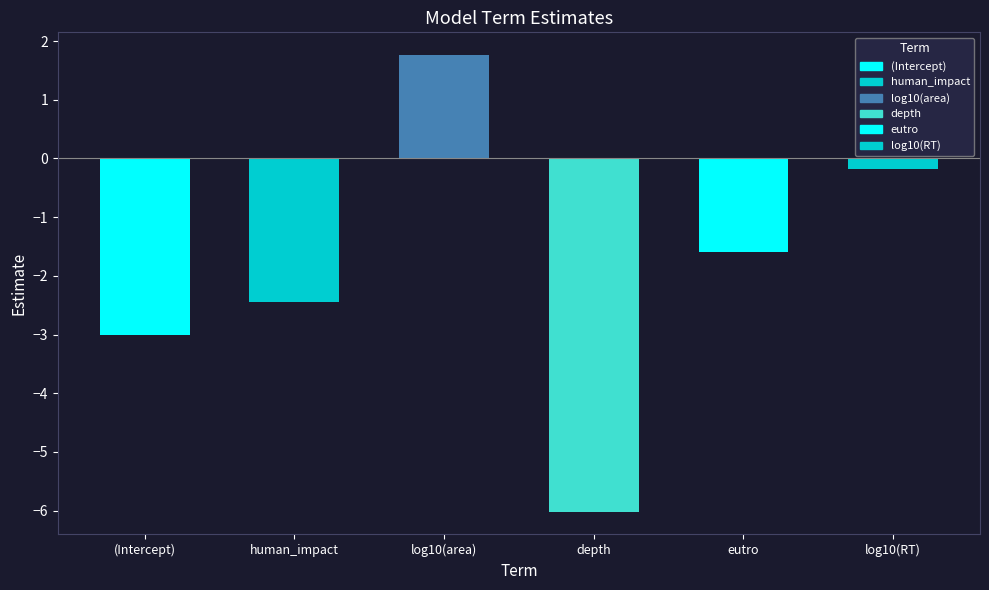

Rank the categories by value from highest to lowest.

log10(area), log10(RT), eutro, human_impact, (Intercept), depth